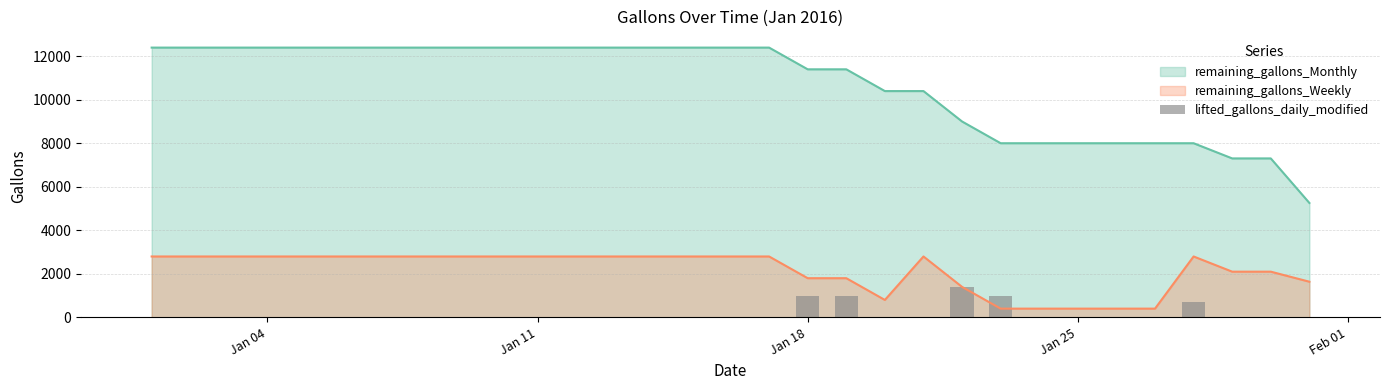

Reading left to right, extract all data points from this chart.

0	0	0	0	0	0	0	0	0	0	0	0	0	0	0	0	0	998	1000	0	0	1398	999	0	0	0	0	698	0	0	0